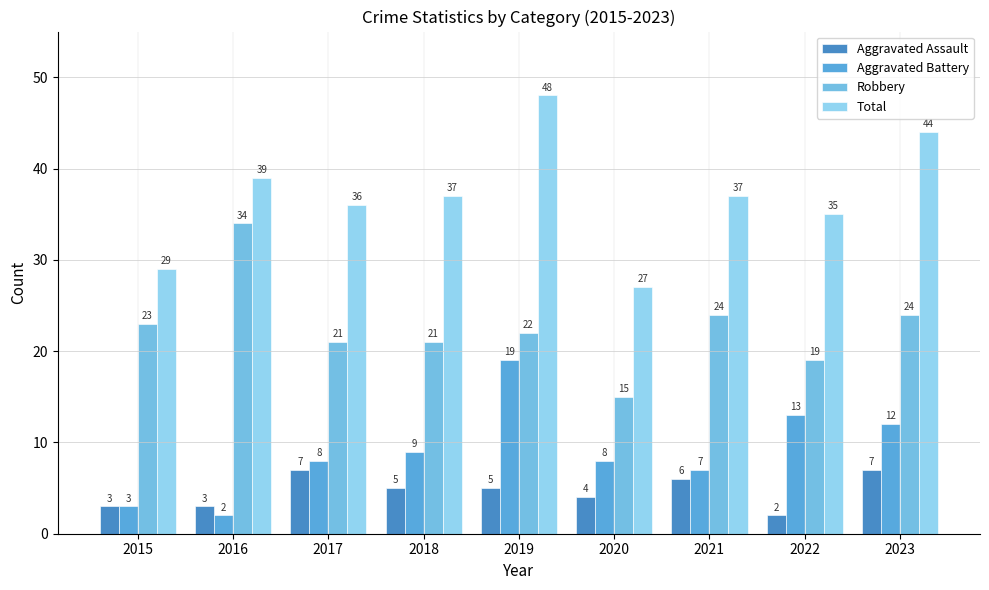

What is the difference between the highest and lowest values at 2016?

37